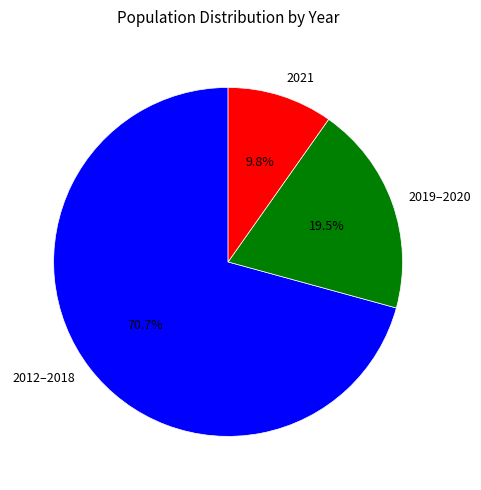

Is the sum of 2021 and 2012–2018 greater than half?

Yes